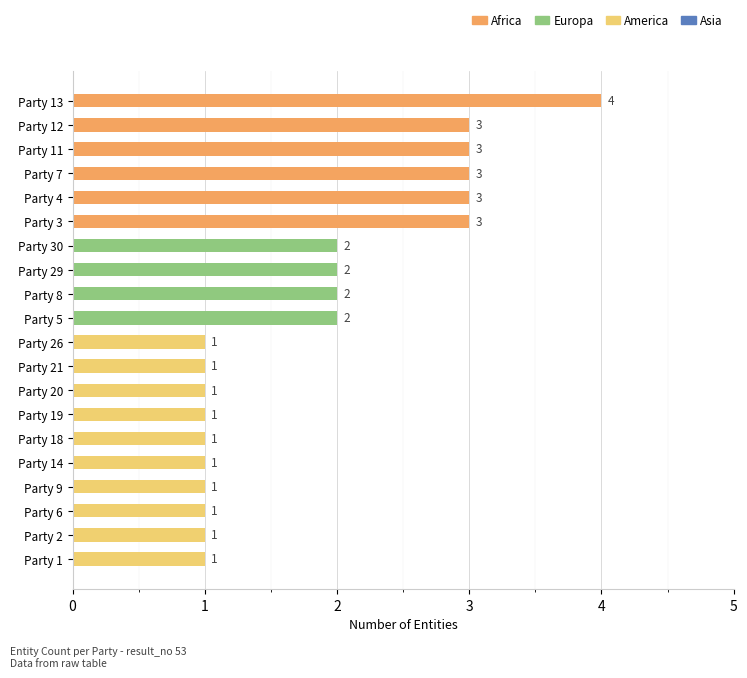

The chart shows a value of 2 at Party 30. True or false?

True